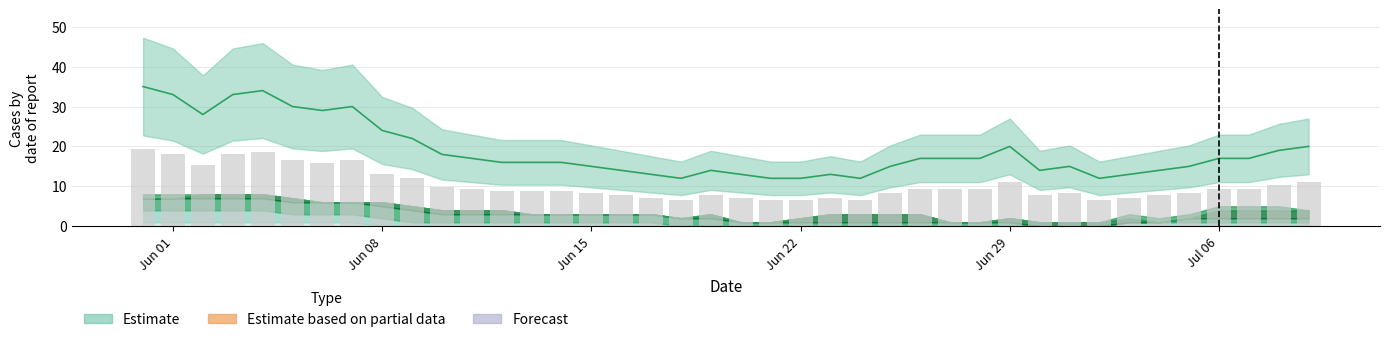

Count the number of data series in this chart.

1